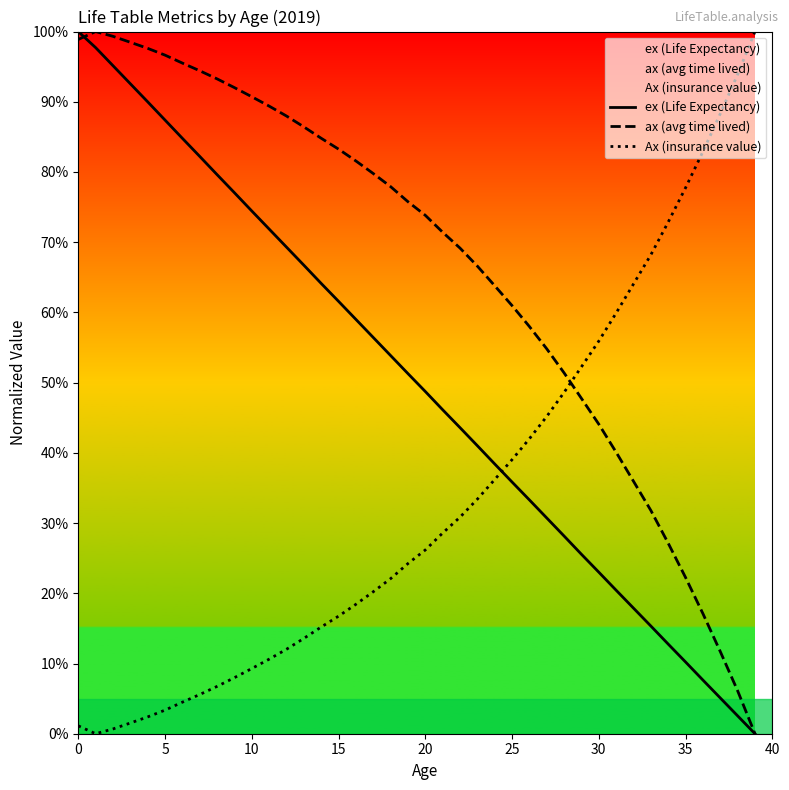

Rank the series at 15 from highest to lowest value.

ax (avg time lived), ex (Life Expectancy), Ax (insurance value)